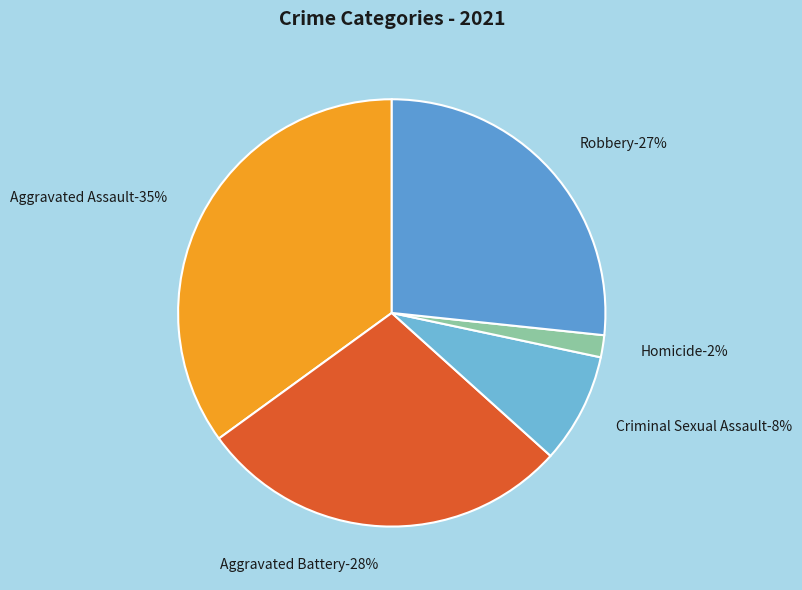

The Criminal Sexual Assault slice represents 1% of the pie. True or false?

False